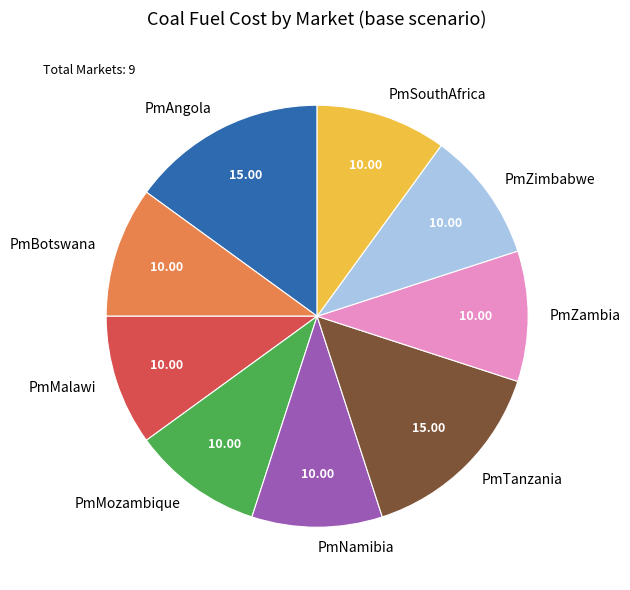

True or false: PmMalawi accounts for 1% of the total.

False